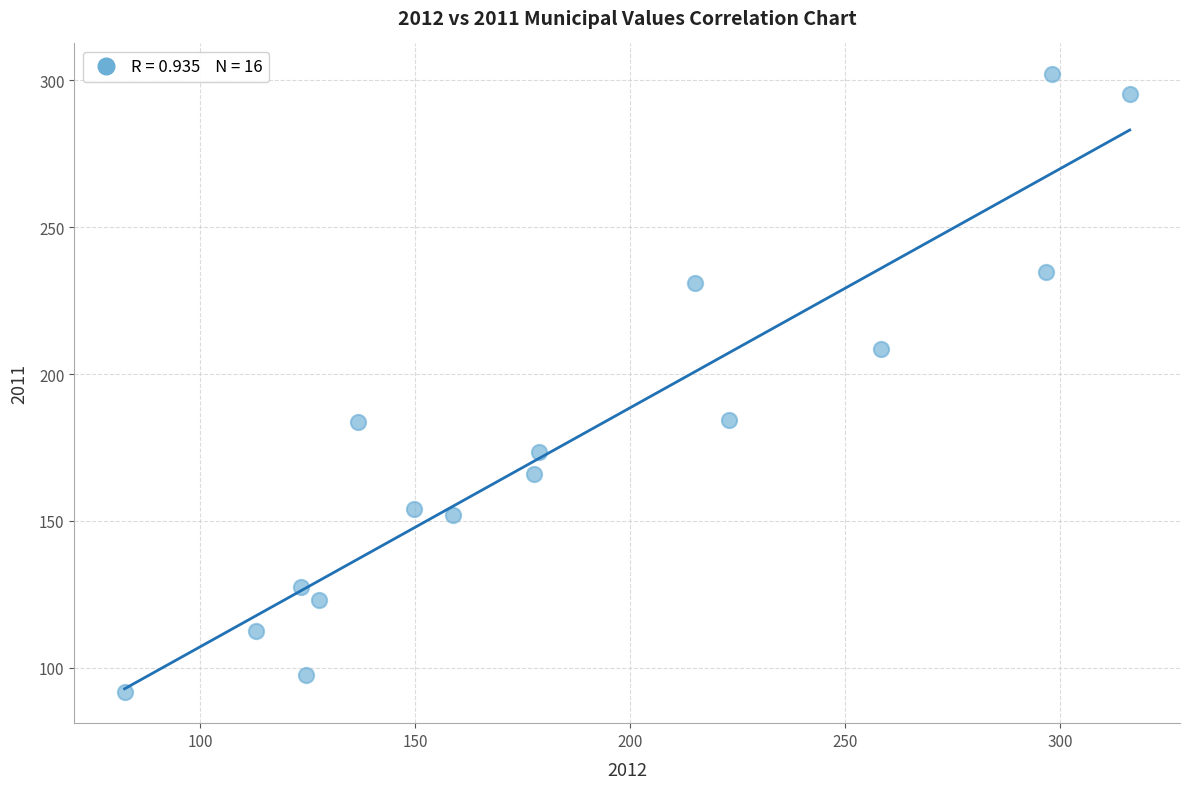

What is the range of X values (max minus min)?

233.8